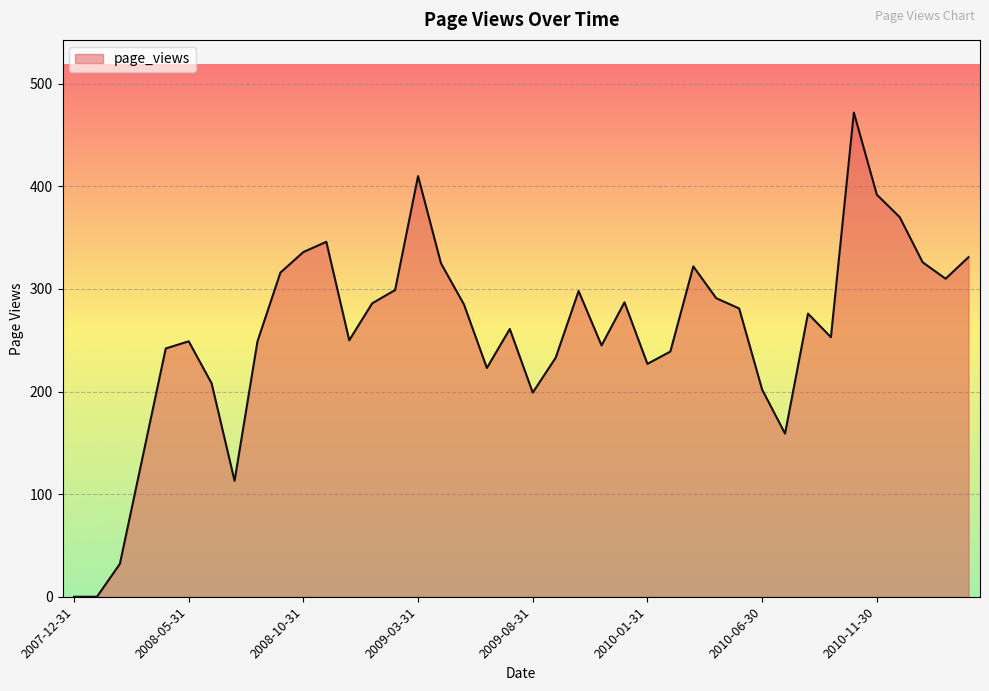

How many lines are shown in the chart?

1